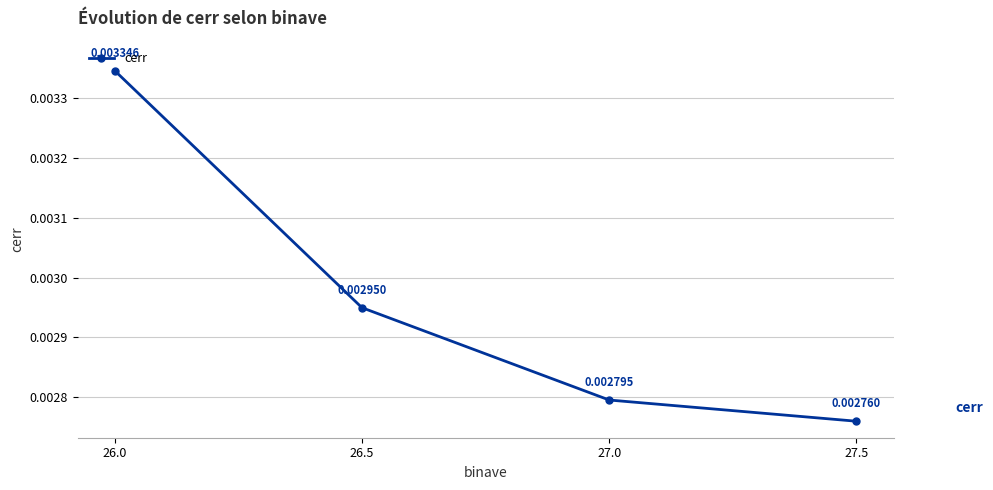

Count the number of data series in this chart.

1